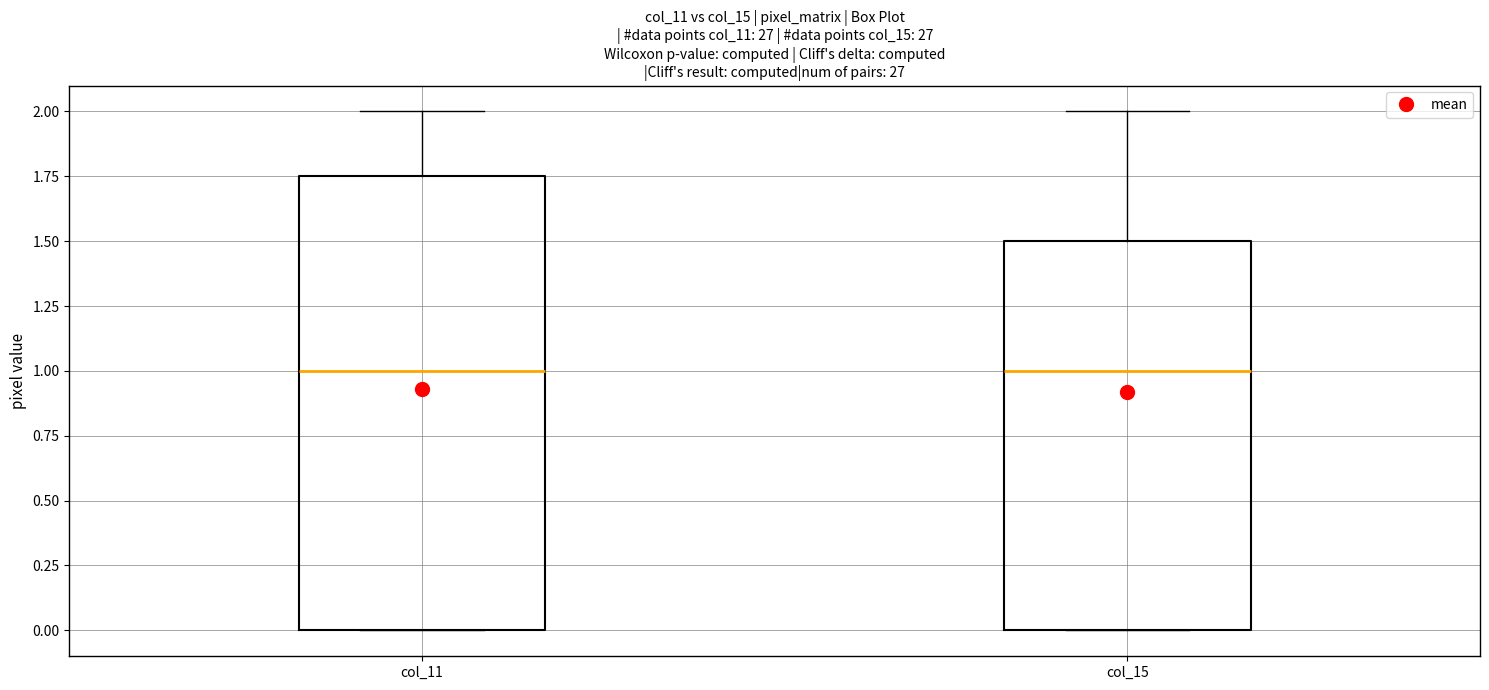

Reading left to right, transcribe this box plot: for each box, give where its median line is, the range the box spans, and where its two whiskers end, as read against the y-axis. The values are not printed on the chart, so give them approximately, as read against the axis.

col_11: median 1.00, box 0.00 to 1.75, whiskers 0.00 to 2.00
col_15: median 1.00, box 0.00 to 1.50, whiskers 0.00 to 2.00